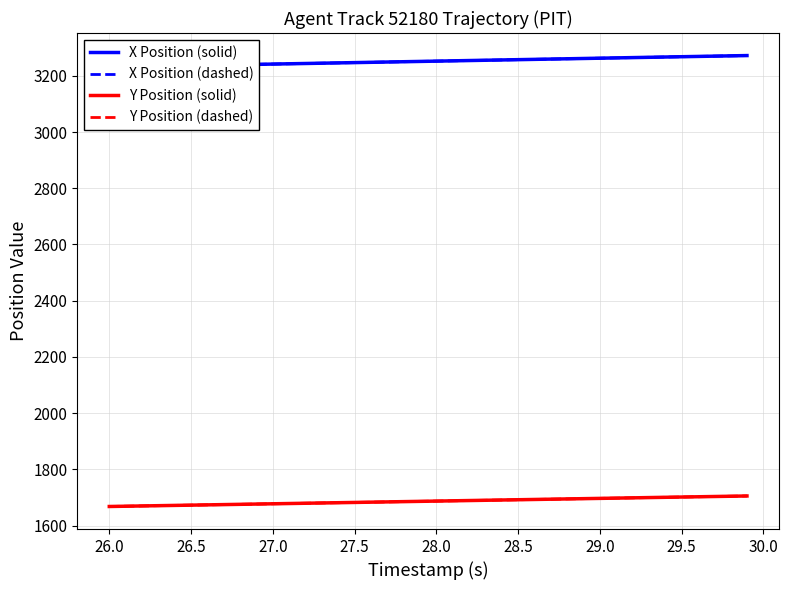

What is the maximum value for X Position (dashed)?

3271.9